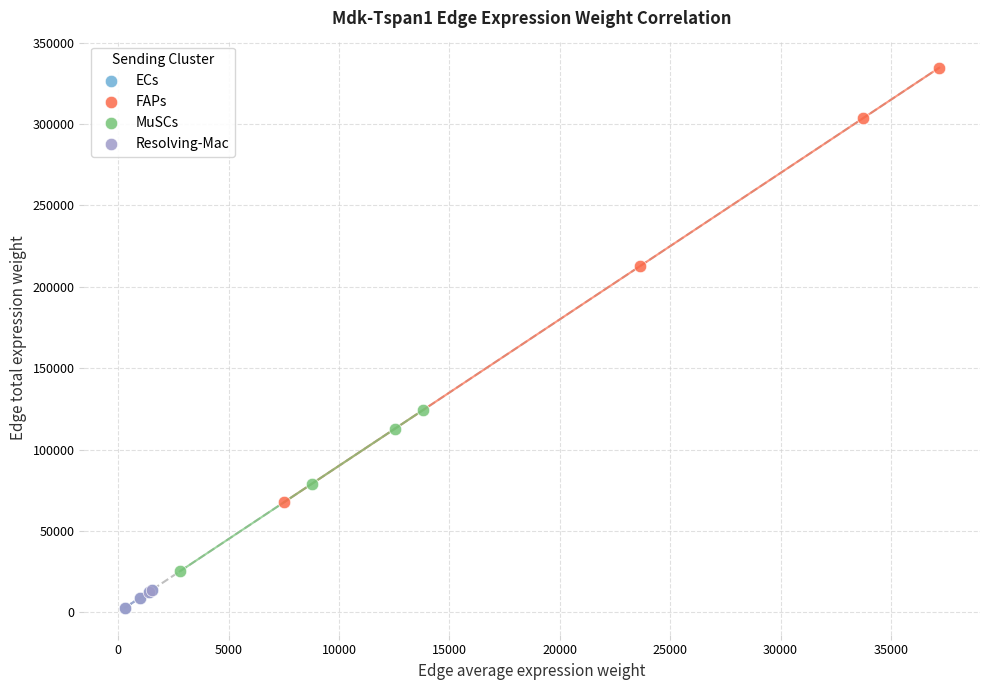

What are all the series names shown in the legend?

ECs, FAPs, MuSCs, Resolving-Mac